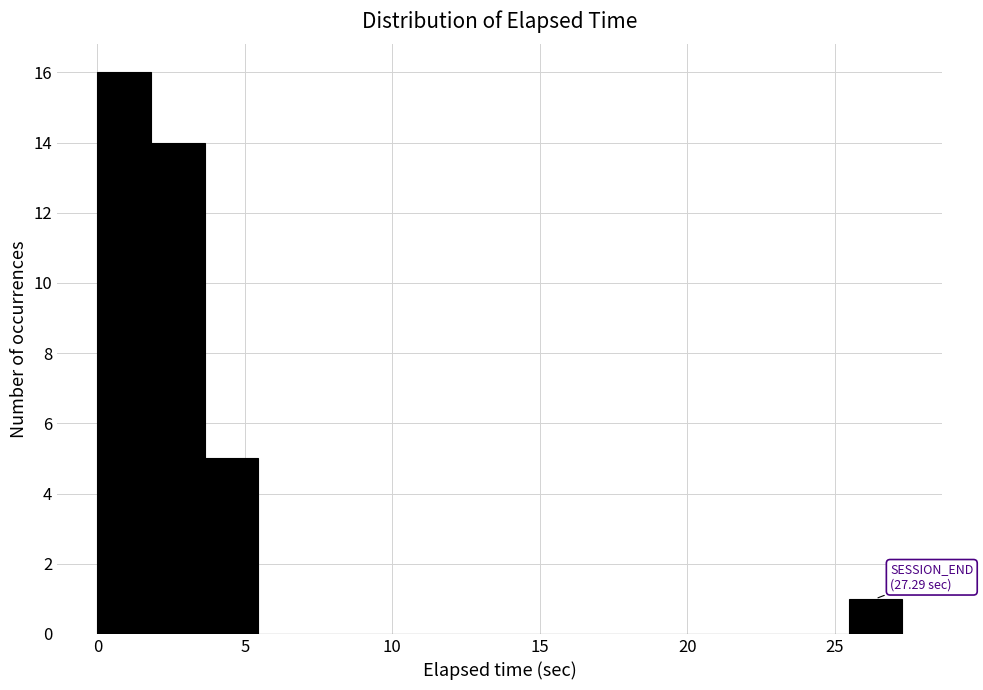

Read against the x-axis, roughly where is the centre of the tallest bar?

1.0